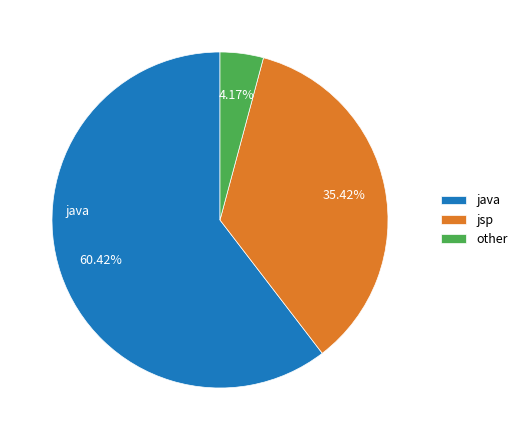

True or false: other accounts for 15% of the total.

False